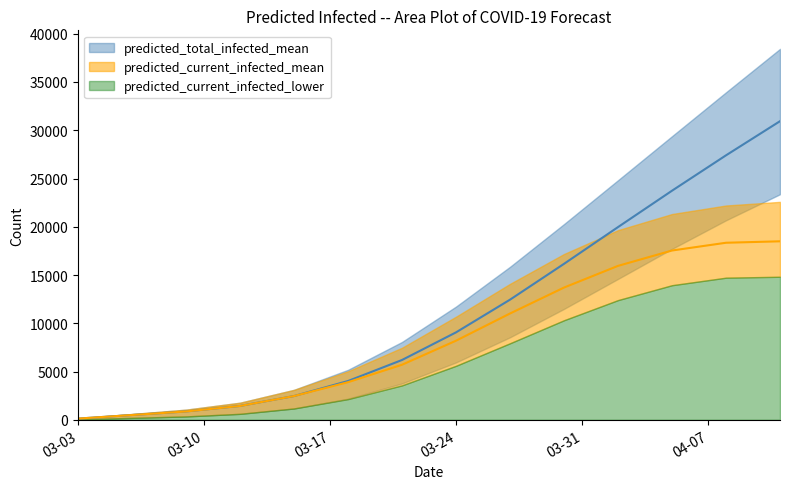

The value of predicted_total_infected_mean at 7 is 9057. True or false?

True